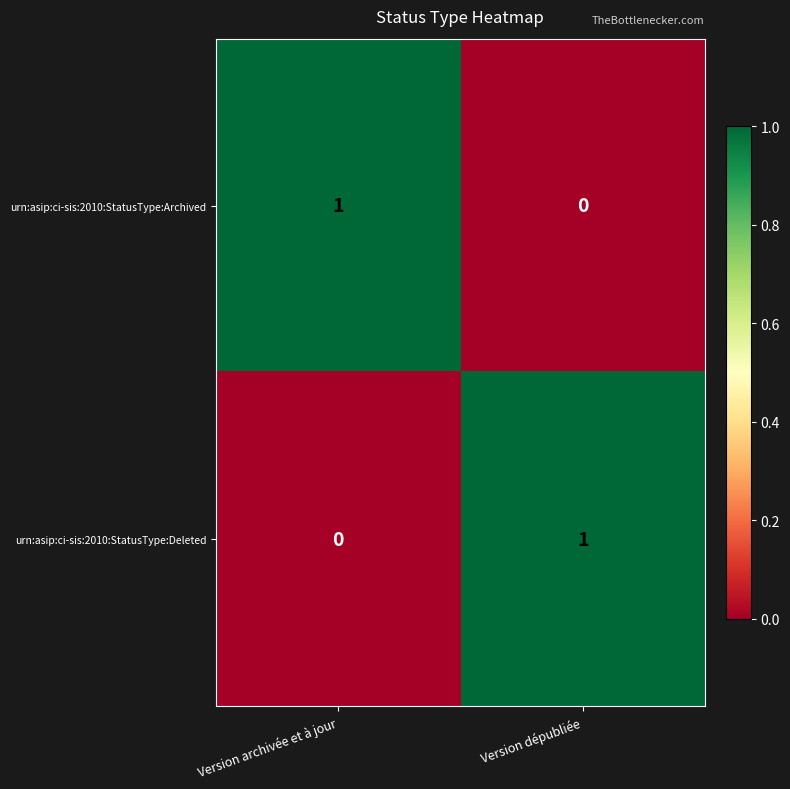

At which label is urn:asip:ci-sis:2010:StatusType:Archived closest to 0?

Version dépubliée